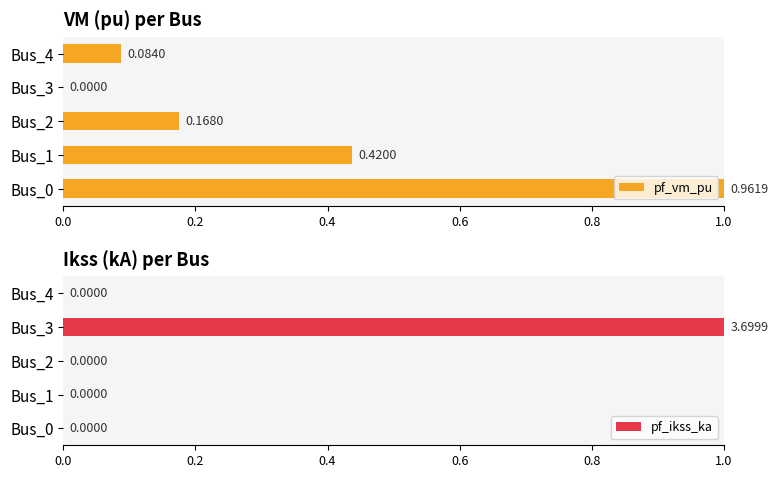

What are all the series names shown in the legend?

pf_vm_pu, pf_ikss_ka